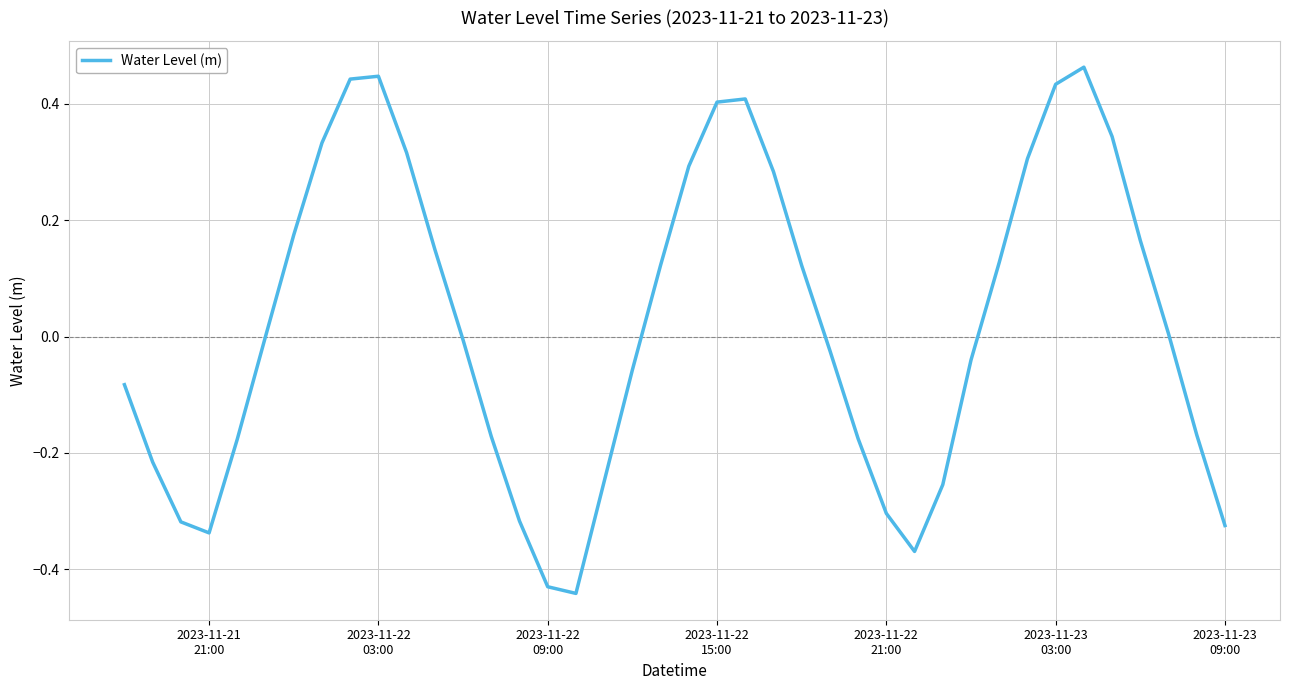

What is the difference between the maximum and minimum values?

0.9